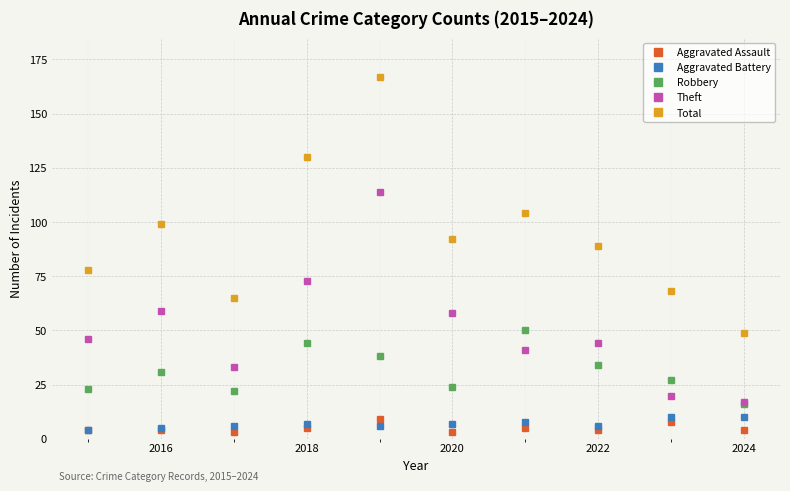

What is the minimum value for Theft?

17